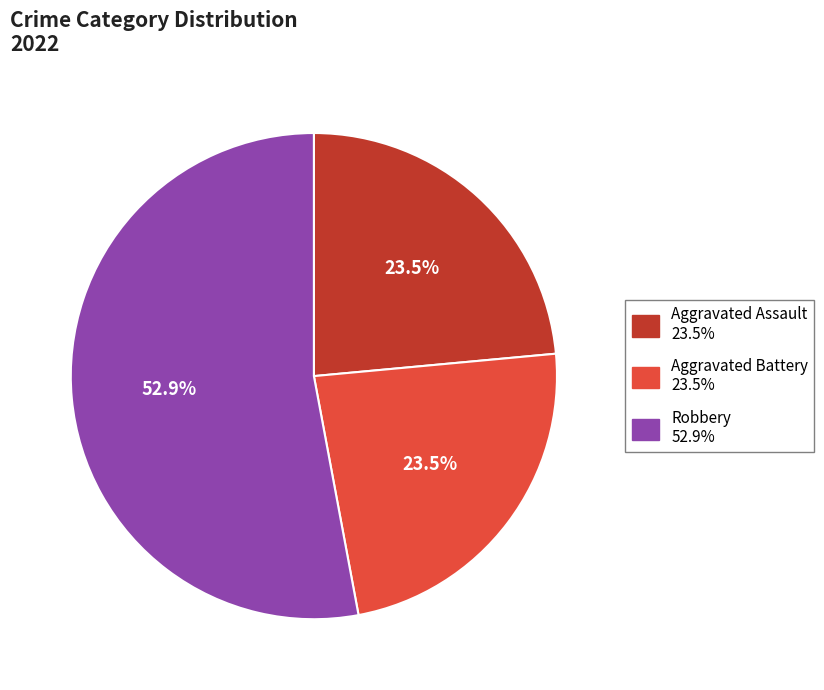

Is there a majority slice in this chart?

Yes